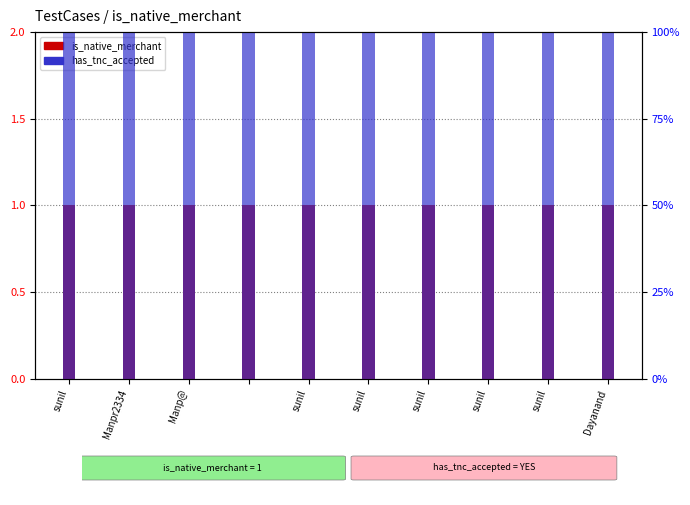

What is the average value of the is_native_merchant series?

1